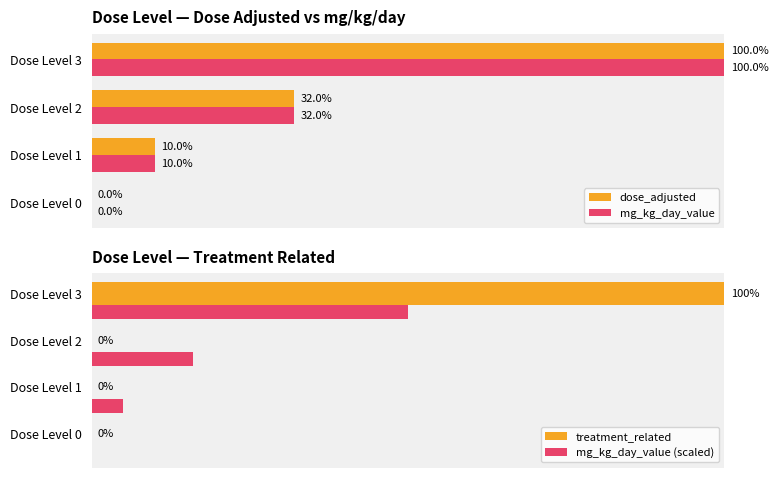

How many groups of bars are there?

4